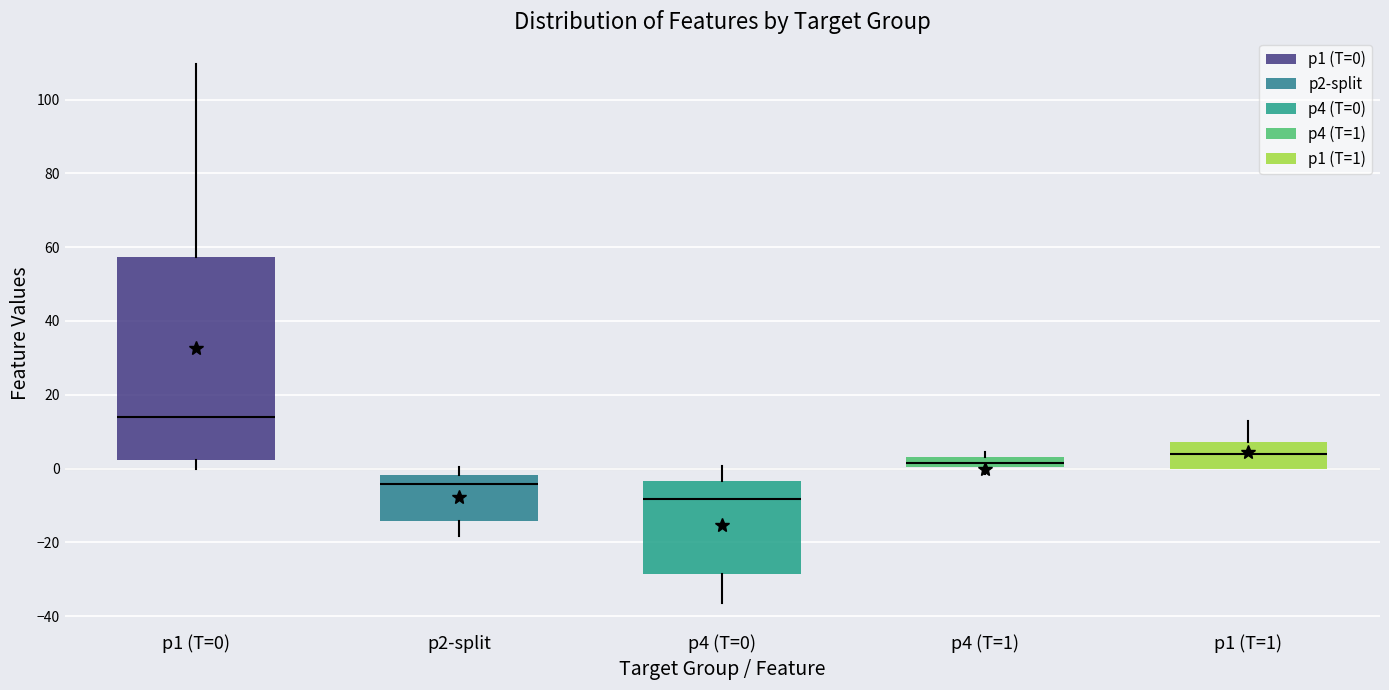

Comparing the boxes themselves (not the whiskers), which one is the tallest?

p1 (T=0)